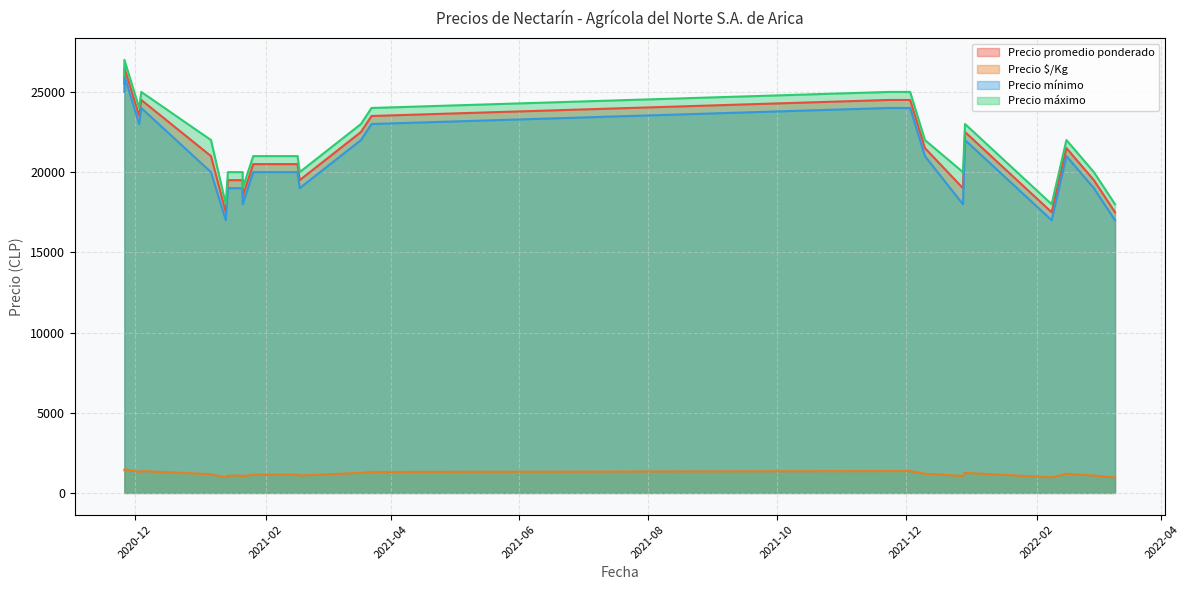

True or false: Precio máximo and Precio $/Kg cross at least once.

False